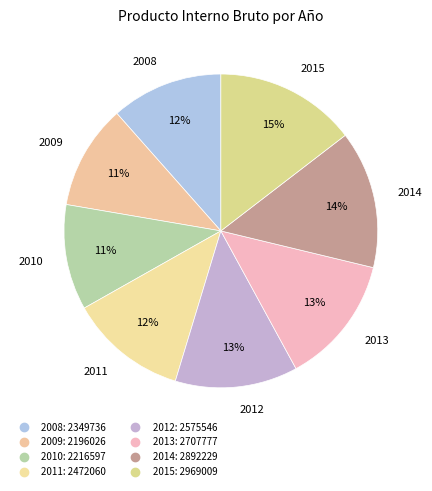

How many segments does this pie chart have?

8